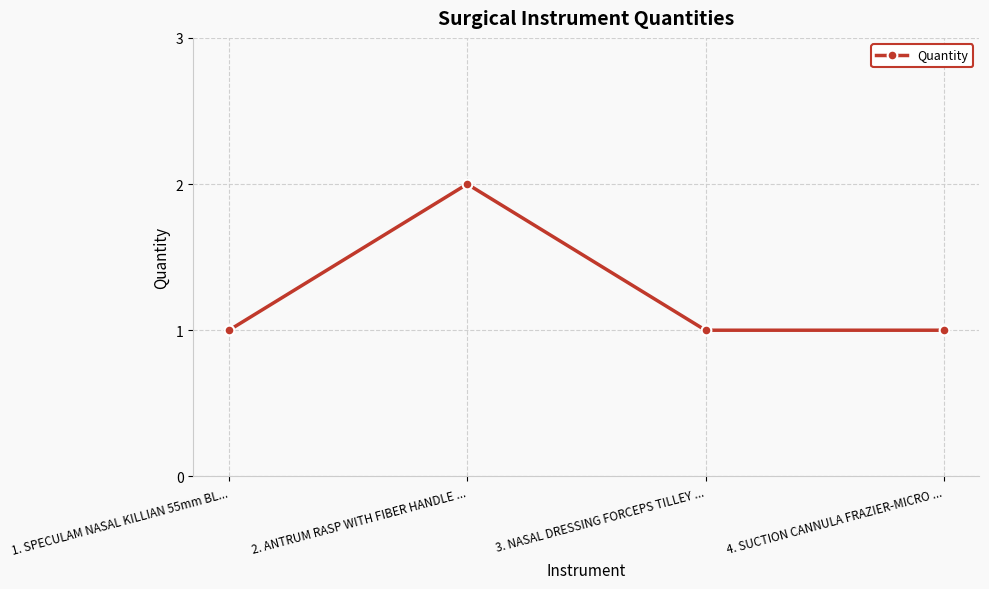

What is the difference between the values at 3. NASAL DRESSING FORCEPS TILLEY ... and 2. ANTRUM RASP WITH FIBER HANDLE ...?

1